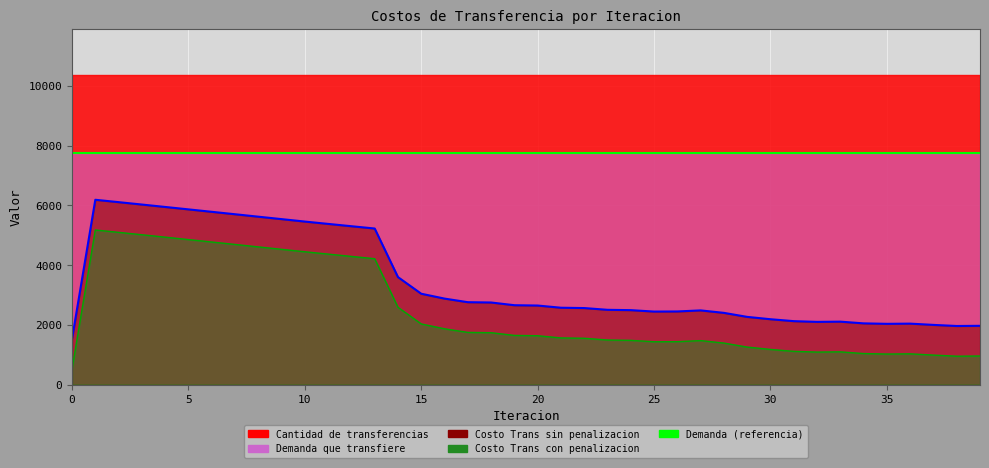

What is the sum of the Costo Trans sin penalizacion values at 15 and 5?

6887.7